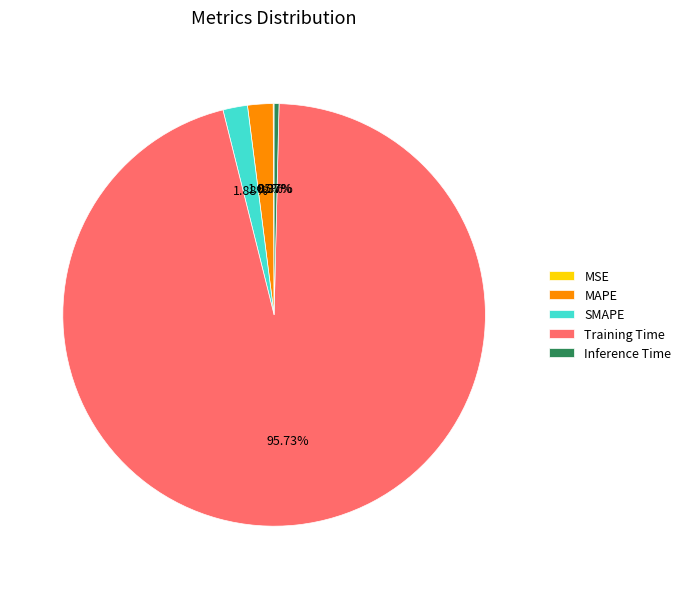

Is the sum of Training Time and SMAPE greater than half?

Yes